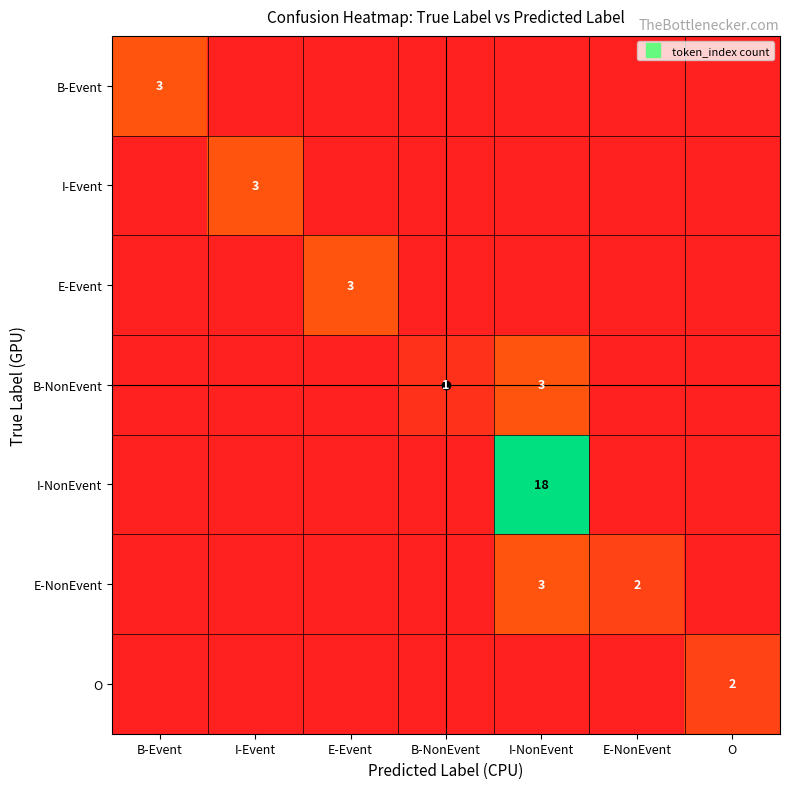

At which category is the sum across all series the highest?

I-NonEvent